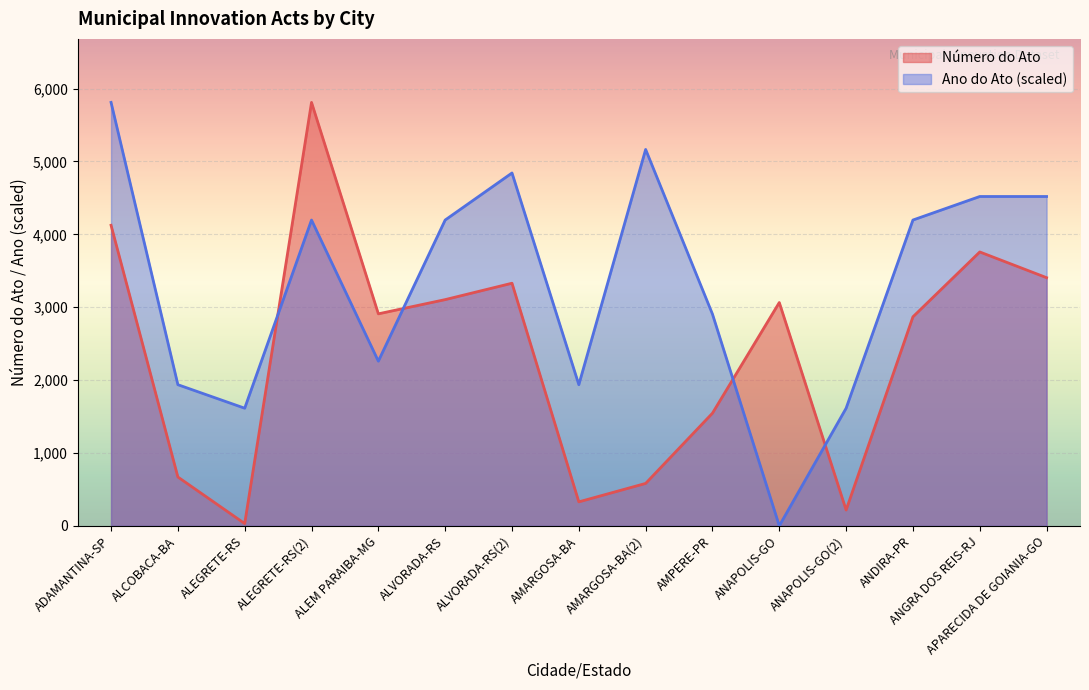

At which label does Ano do Ato first exceed 4196?

ADAMANTINA-SP